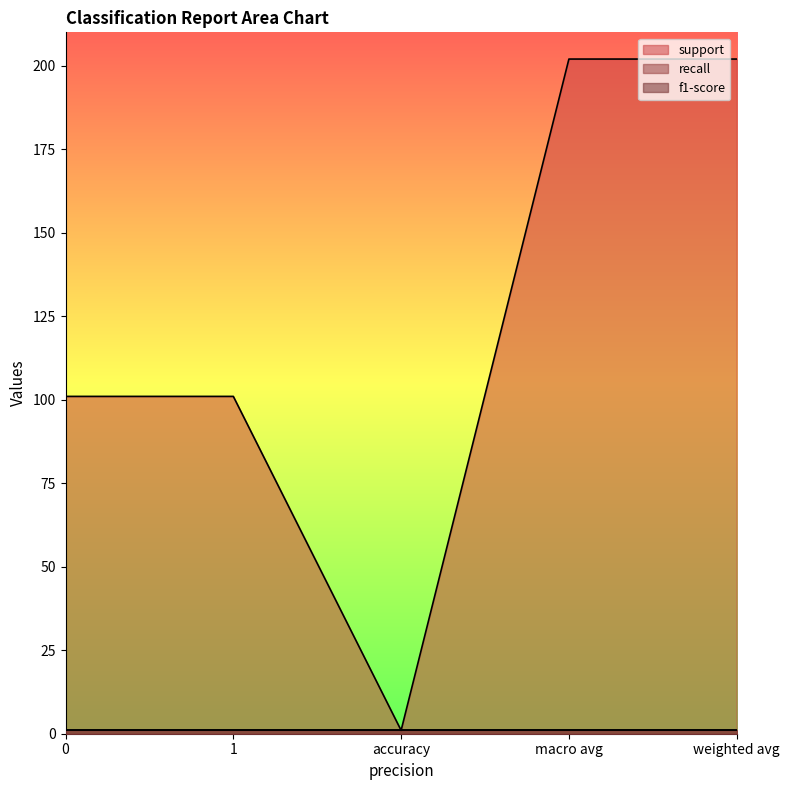

Reading left to right, list all the values displayed in this chart.

support: 101	101	1	202	202
recall: 1	1	1	1	1
f1-score: 1	1	1	1	1